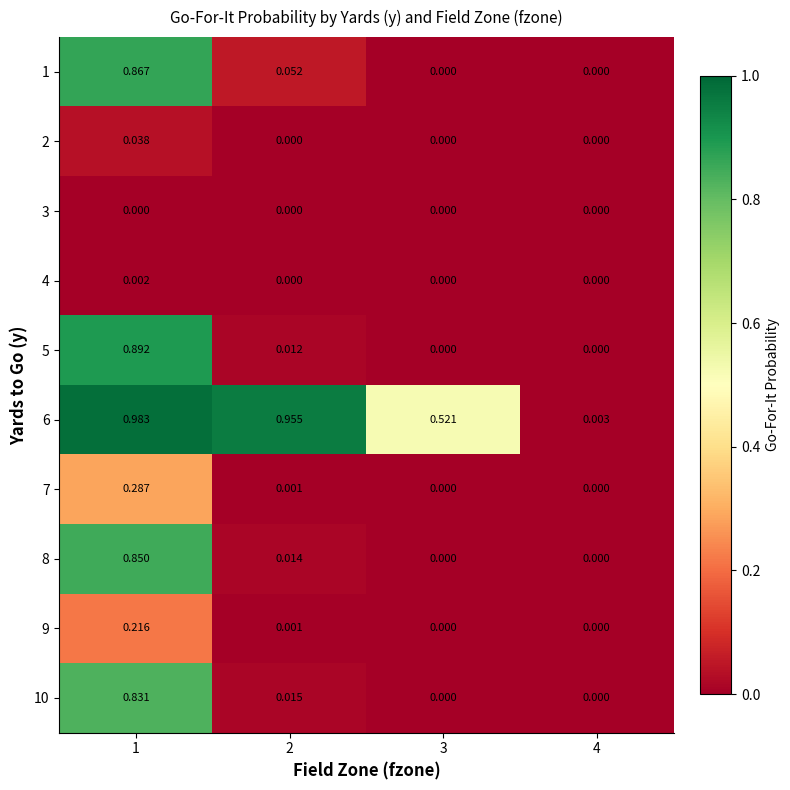

How many data points does each series have?

4